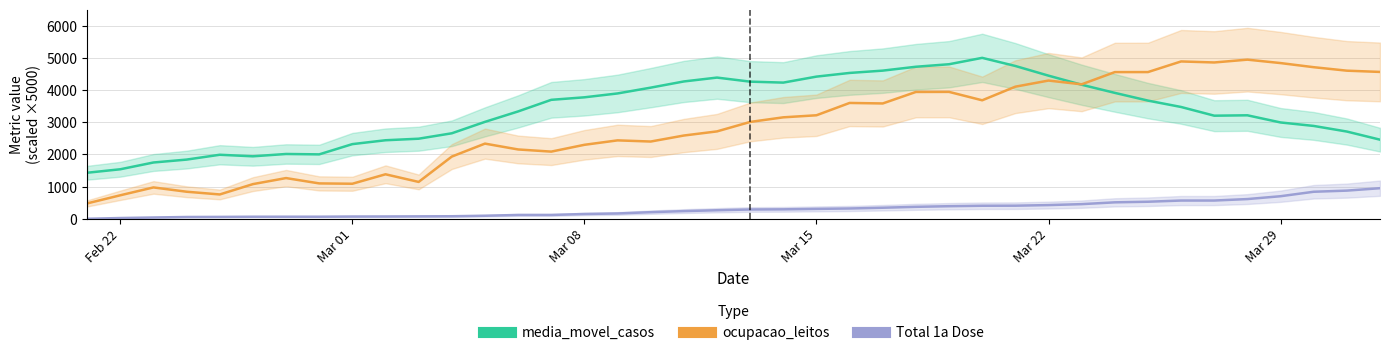

How many lines are shown in the chart?

3